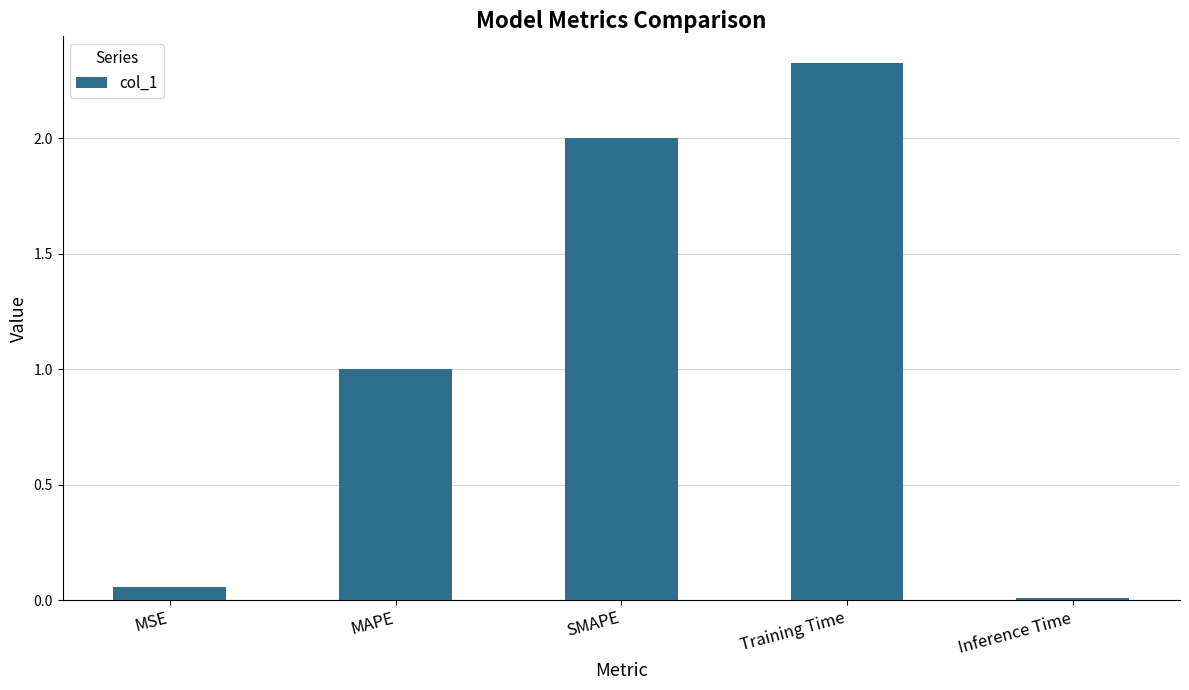

What is the difference between the second highest and second lowest values?

1.9